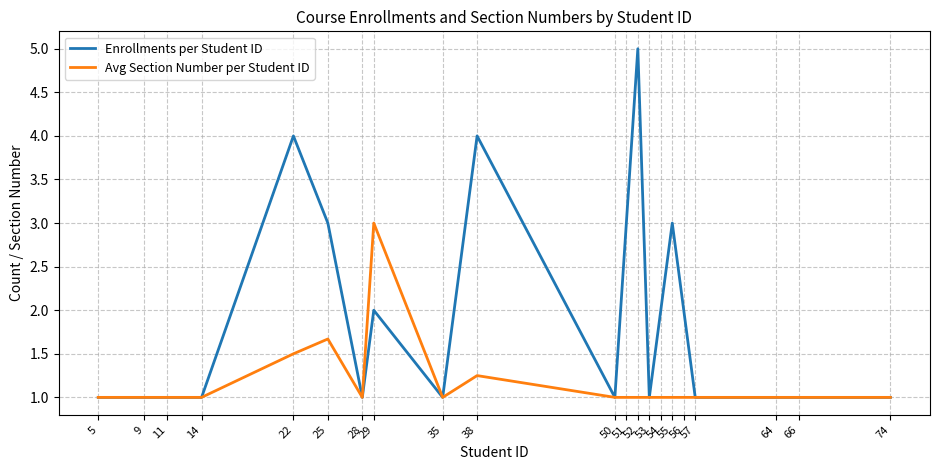

What is the total value across all series at 54?

3.0